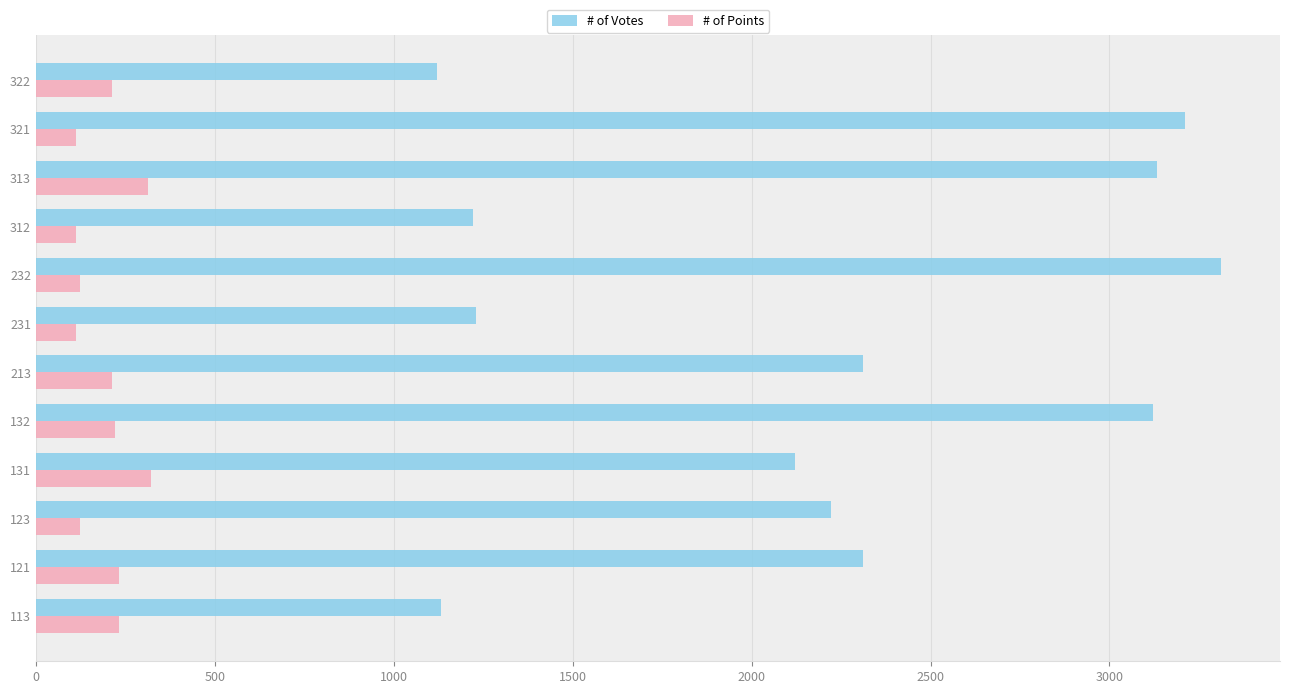

What are all the series names shown in the legend?

# of Votes, # of Points